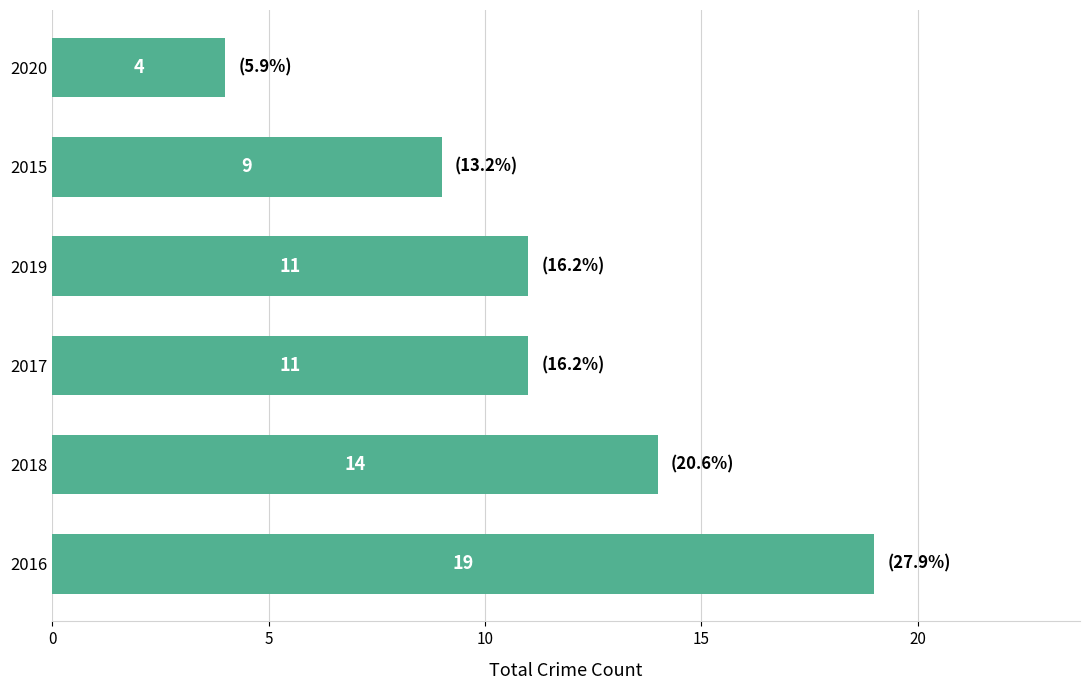

Reading bottom to top, list all the values displayed in this chart.

2016=19	2018=14	2017=11	2019=11	2015=9	2020=4